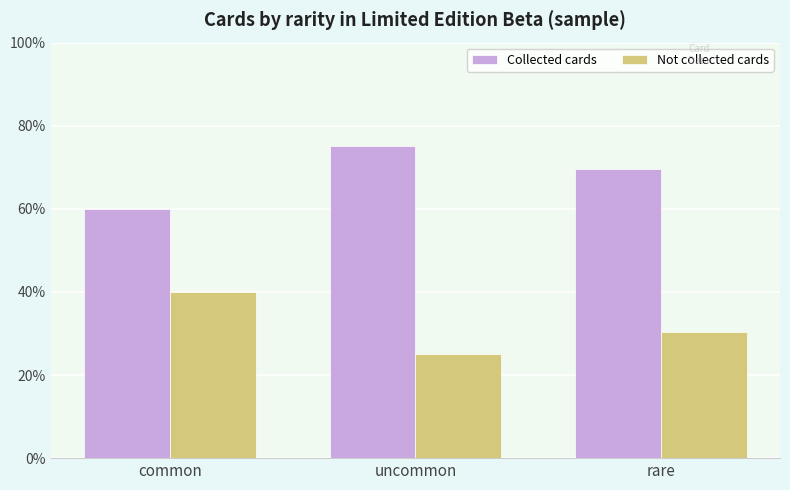

What position from the right is common?

3